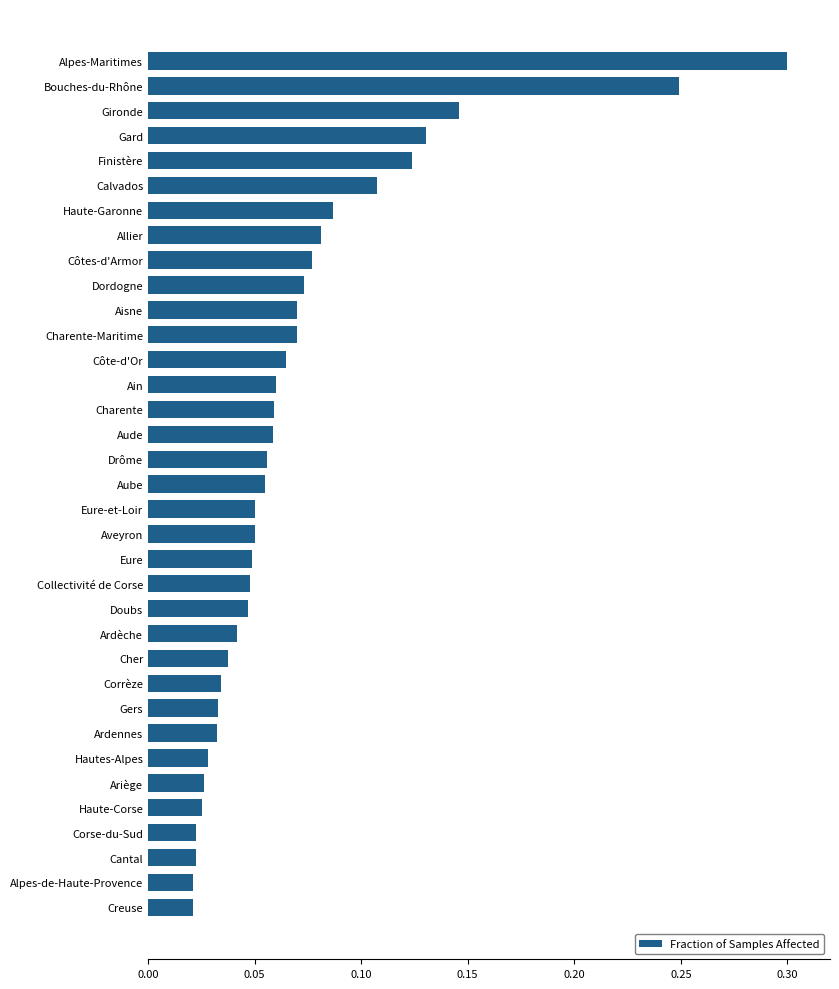

What is the label of the 29th bar from the top?

Hautes-Alpes